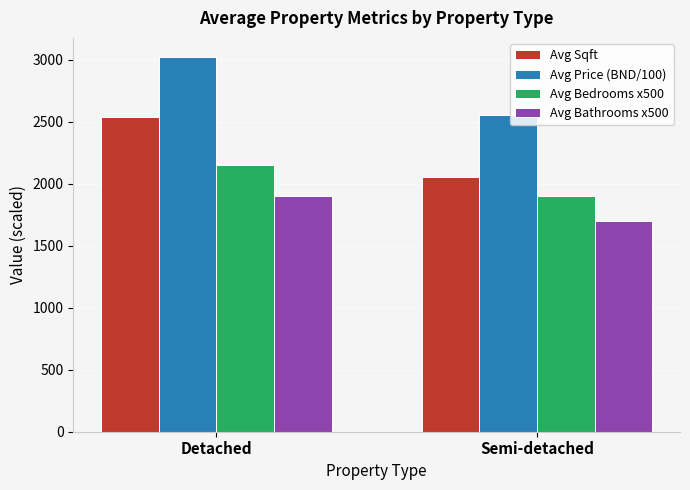

Is it true that Avg Bathrooms x500 equals 1700.0 at Semi-detached?

True